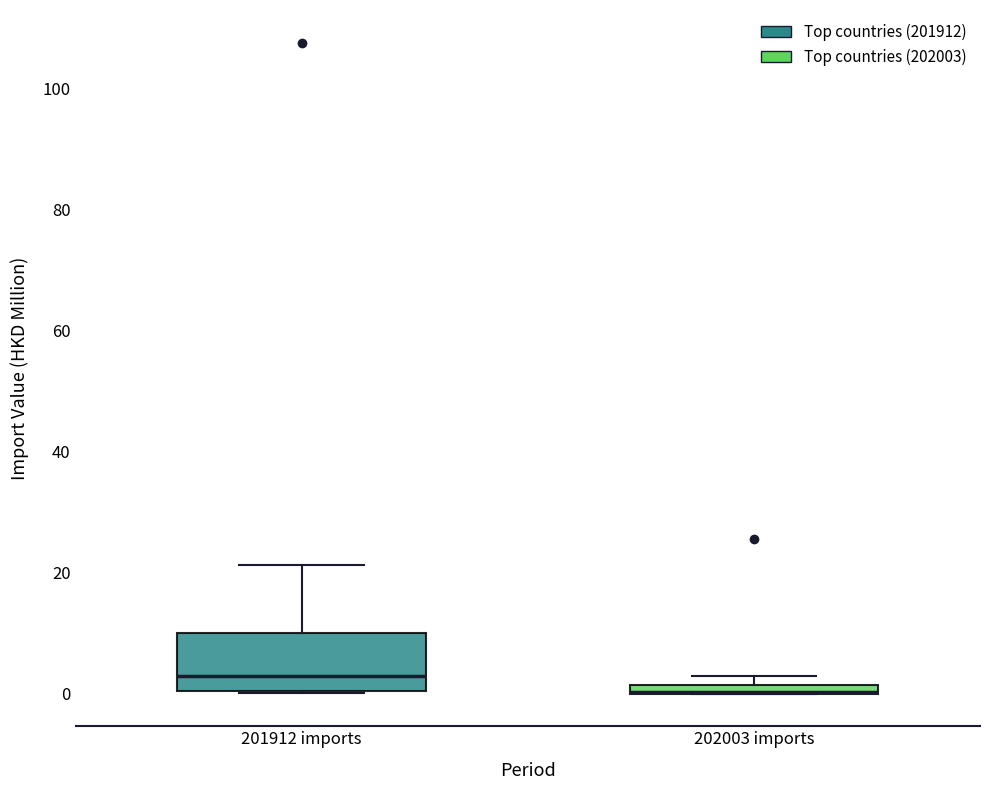

Which box is the tallest, from its lower edge to its upper edge?

201912 imports